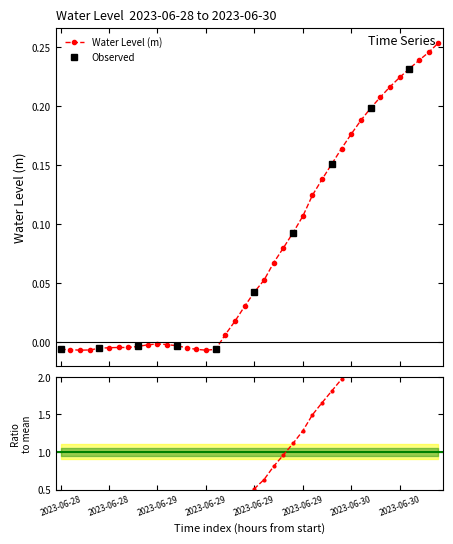

The chart shows a value of 0.3 at 2023-06-30 09:00. True or false?

True